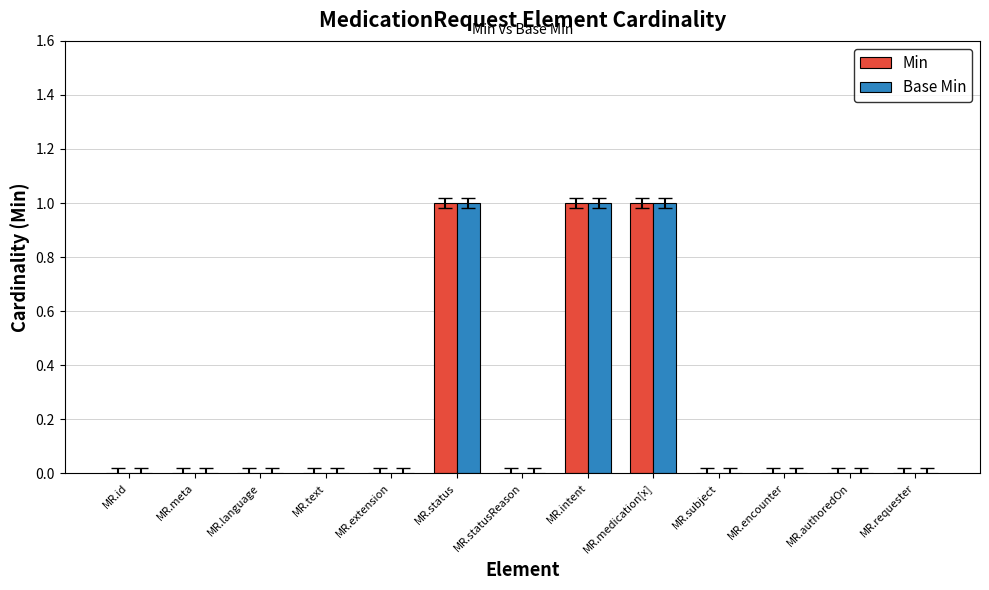

What is the sum of all Base Min values?

3